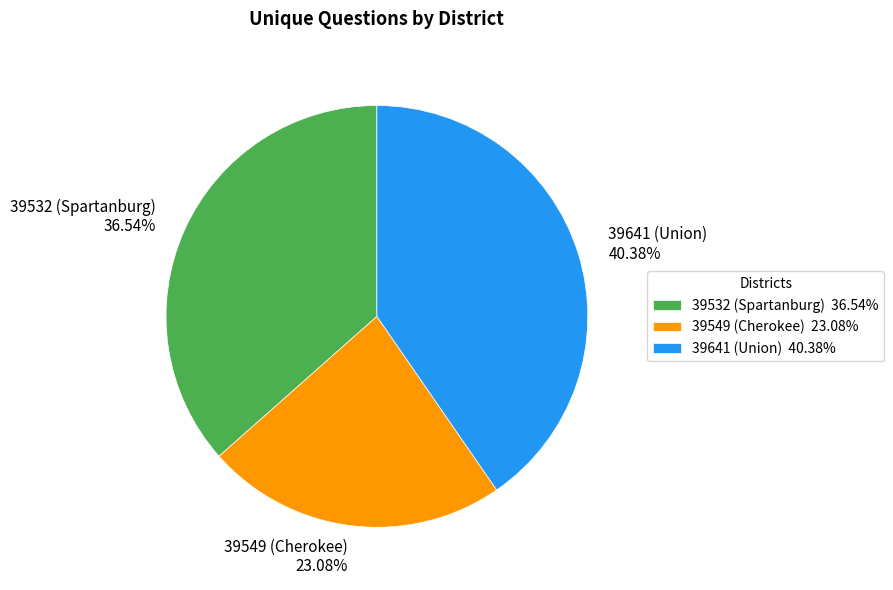

Between 39641 (Union) 40.38% and 39532 (Spartanburg) 36.54%, which is larger?

39641 (Union) 40.38%